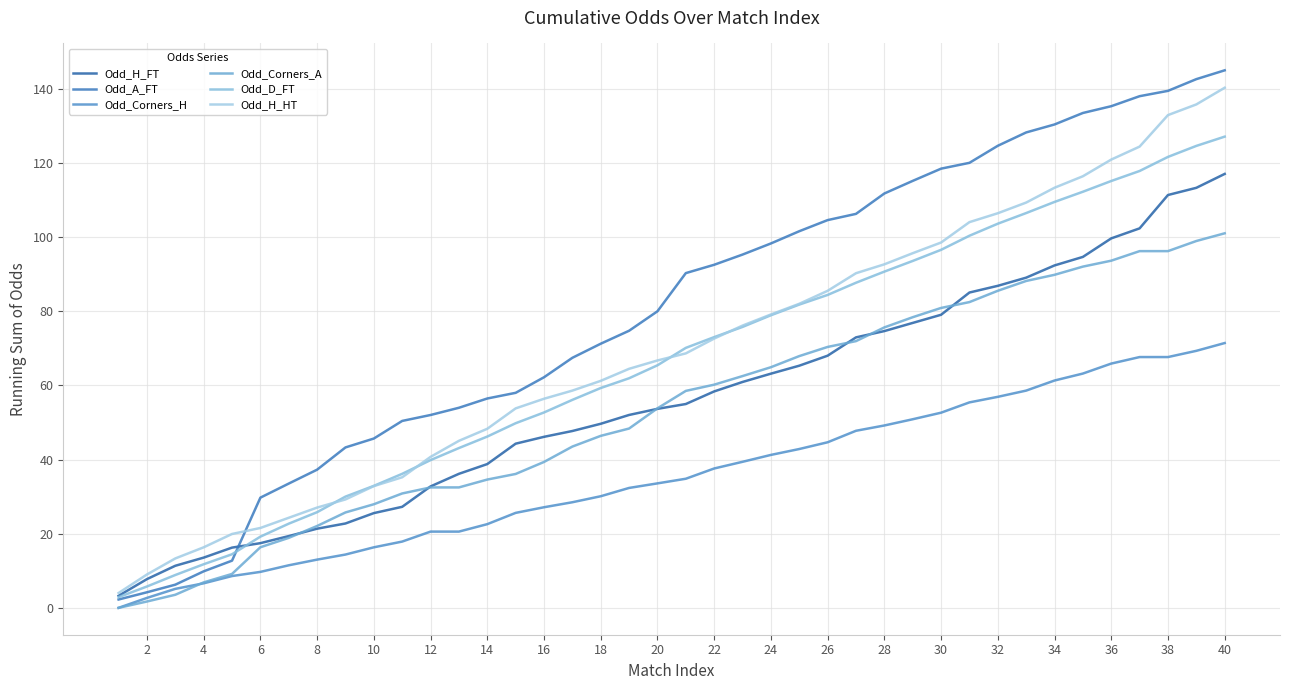

Is this an area chart (filled region under the line)?

No